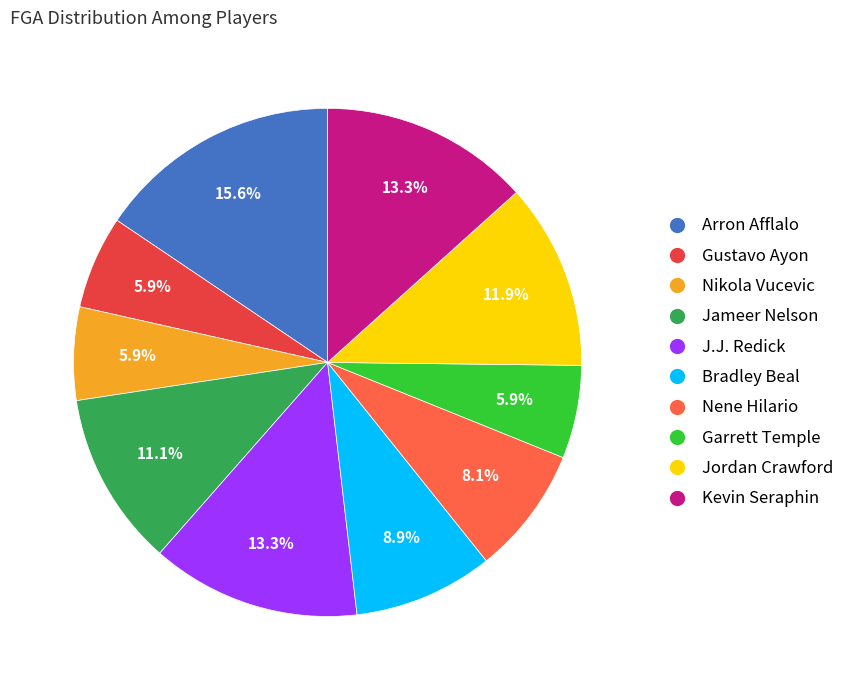

Which slice is the largest?

Arron Afflalo